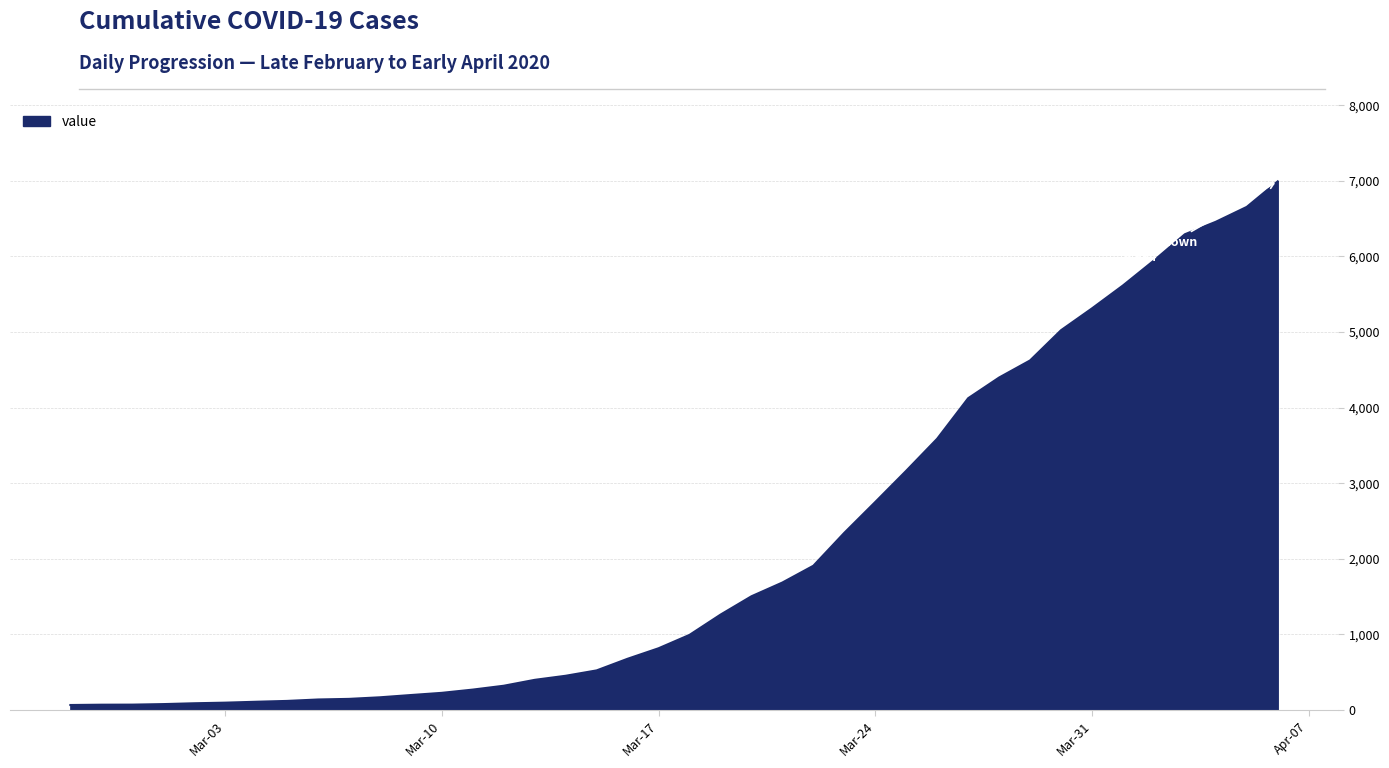

What is the maximum value shown in the chart?

6994